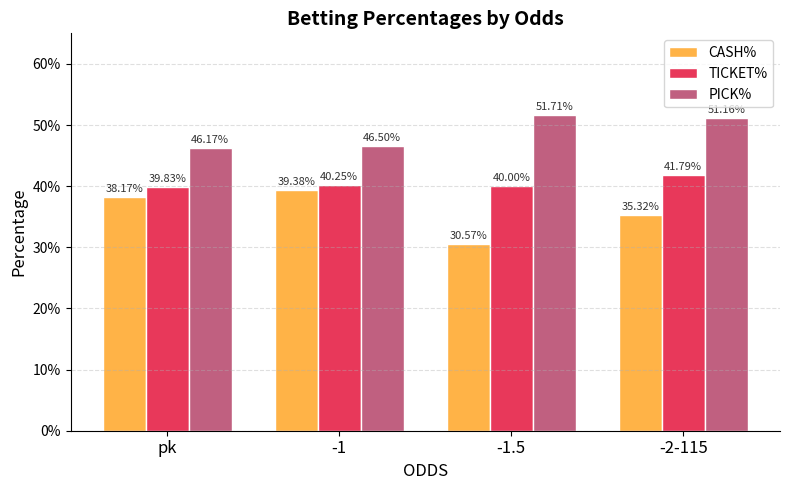

Are the bars grouped side by side (vs. stacked)?

Yes